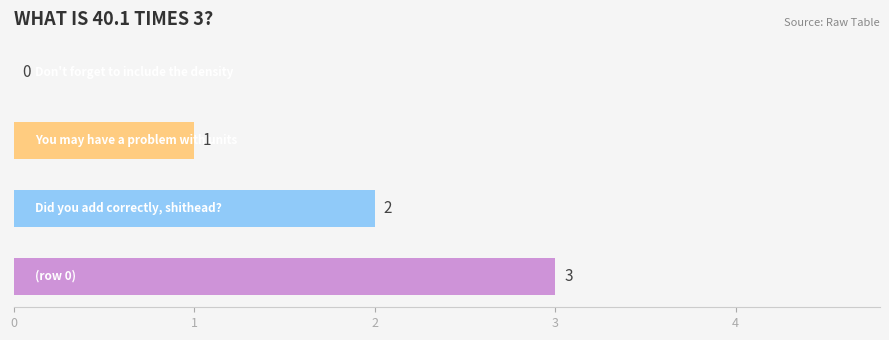

What is the sum of all values?

6